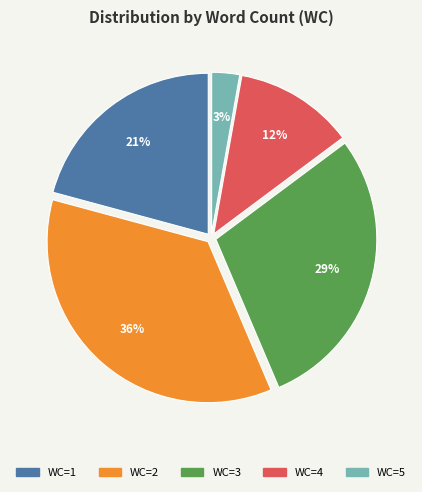

Which slice is the smallest?

WC=5